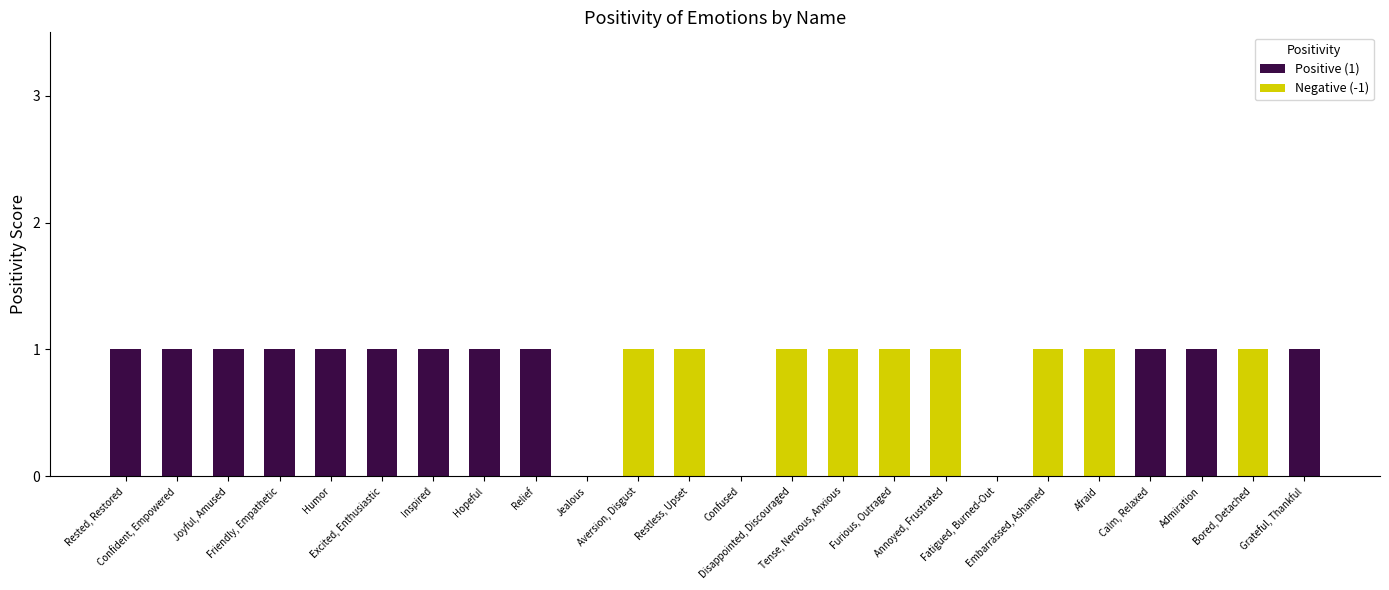

The Negative (-1) series shows 0 at Fatigued, Burned-Out. True or false?

True